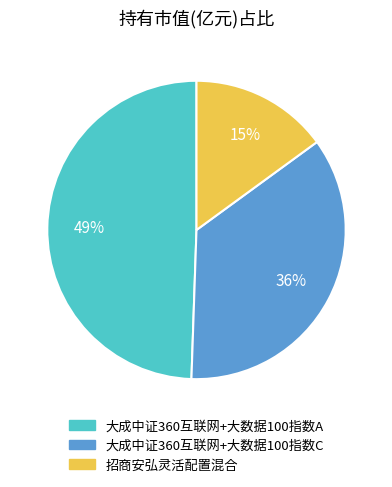

Does 大成中证360互联网+大数据100指数C account for over 50% of the chart?

No